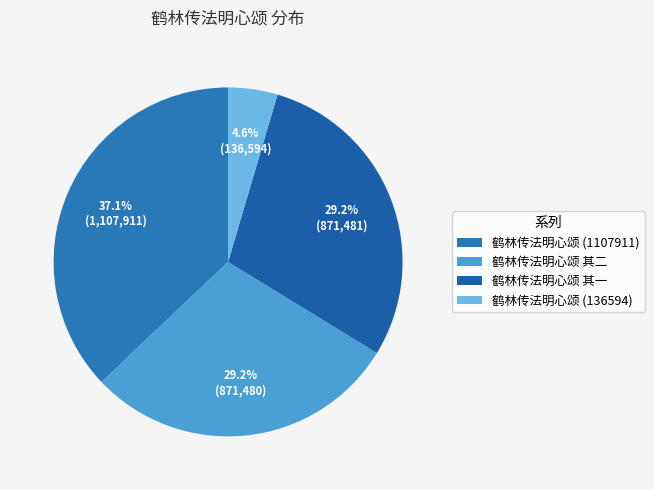

True or false: 鹤林传法明心颂 (1107911) accounts for 42% of the total.

False